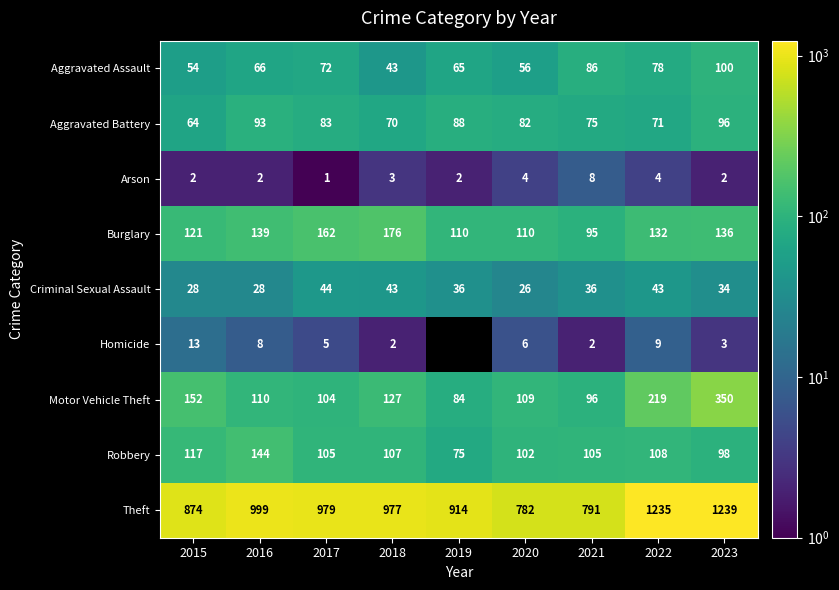

Between 2018 and 2023, which series saw the biggest shift?

Theft